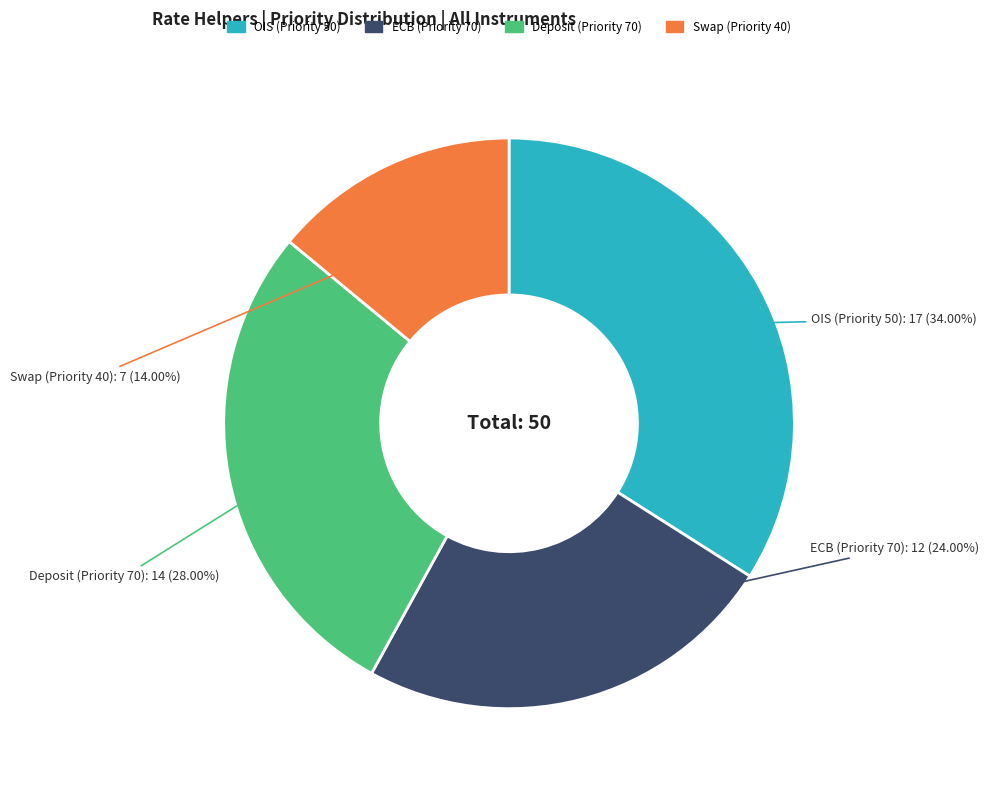

What is the smallest slice in the pie chart?

Swap (Priority 40)